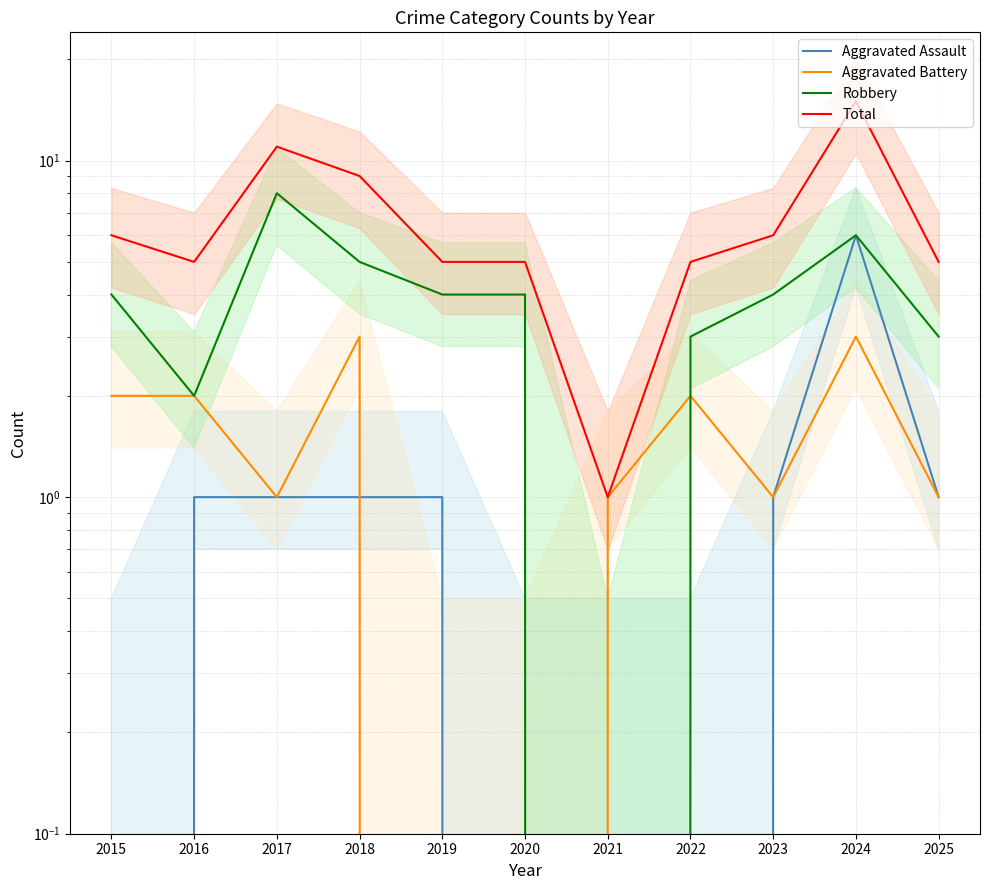

The Total series shows 1 at 2023. True or false?

False